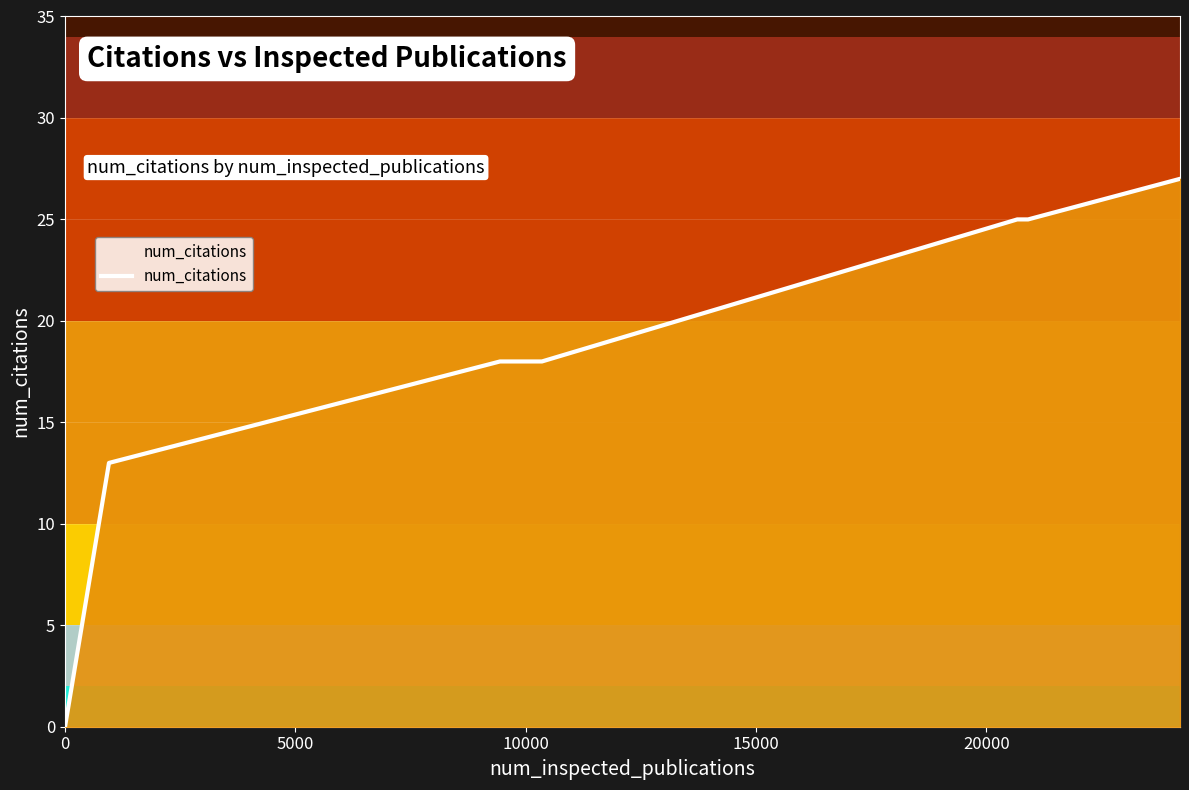

What is the maximum value shown in the chart?

27